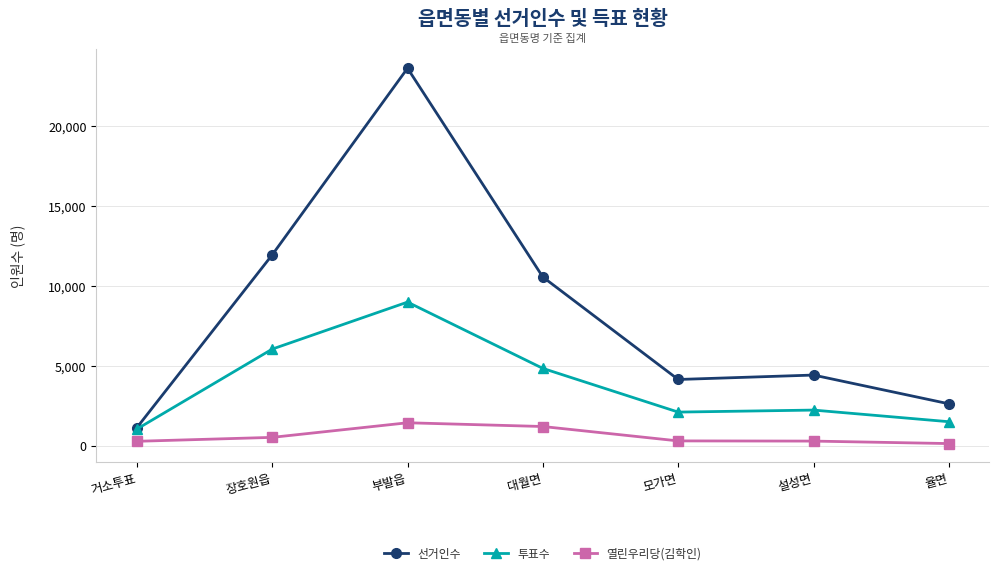

What is the label of the 5th point from the right?

부발읍